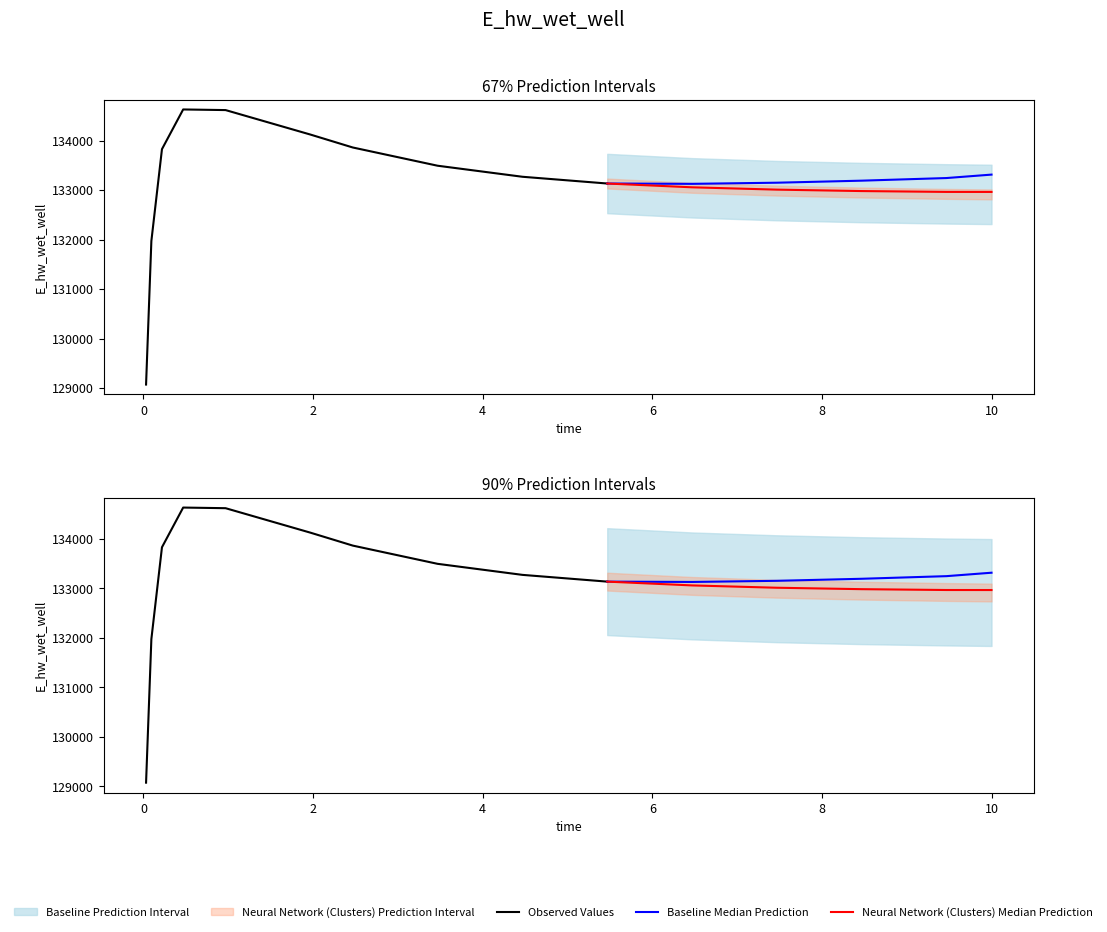

At which label does the data first exceed 133131?

0.21875